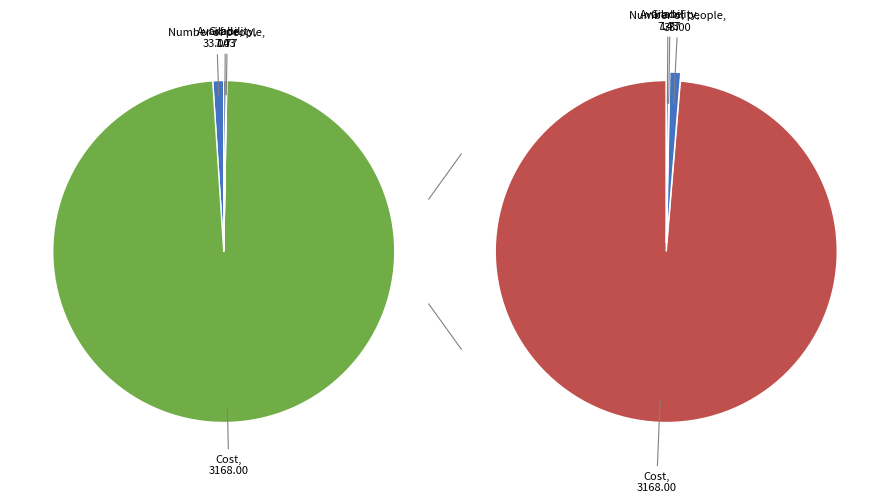

Rank the categories by value from lowest to highest.

Availability, Grade, Number of people, Cost